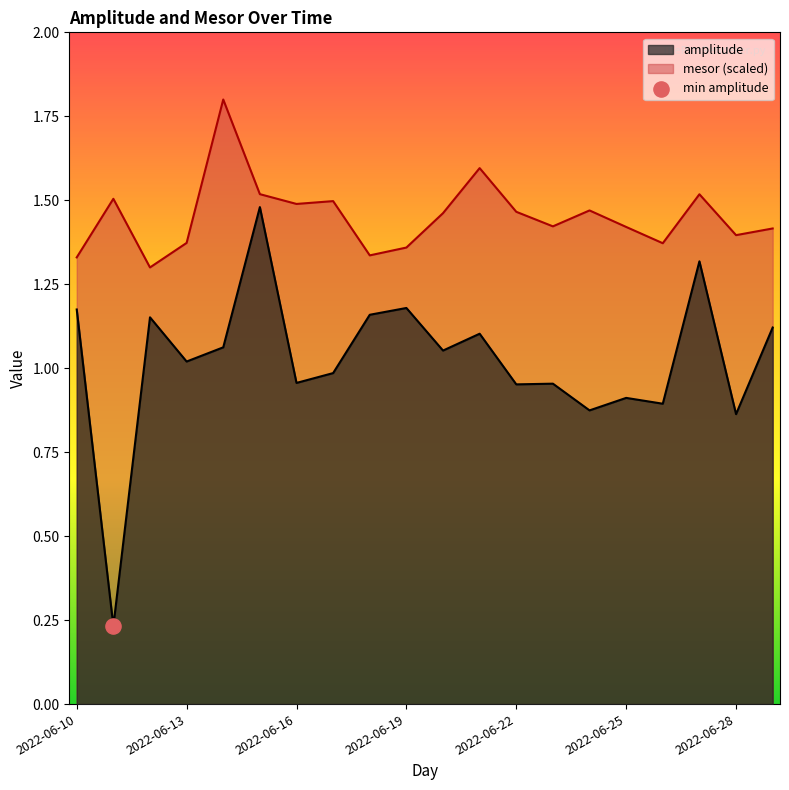

Which series contains the highest Y value?

mesor